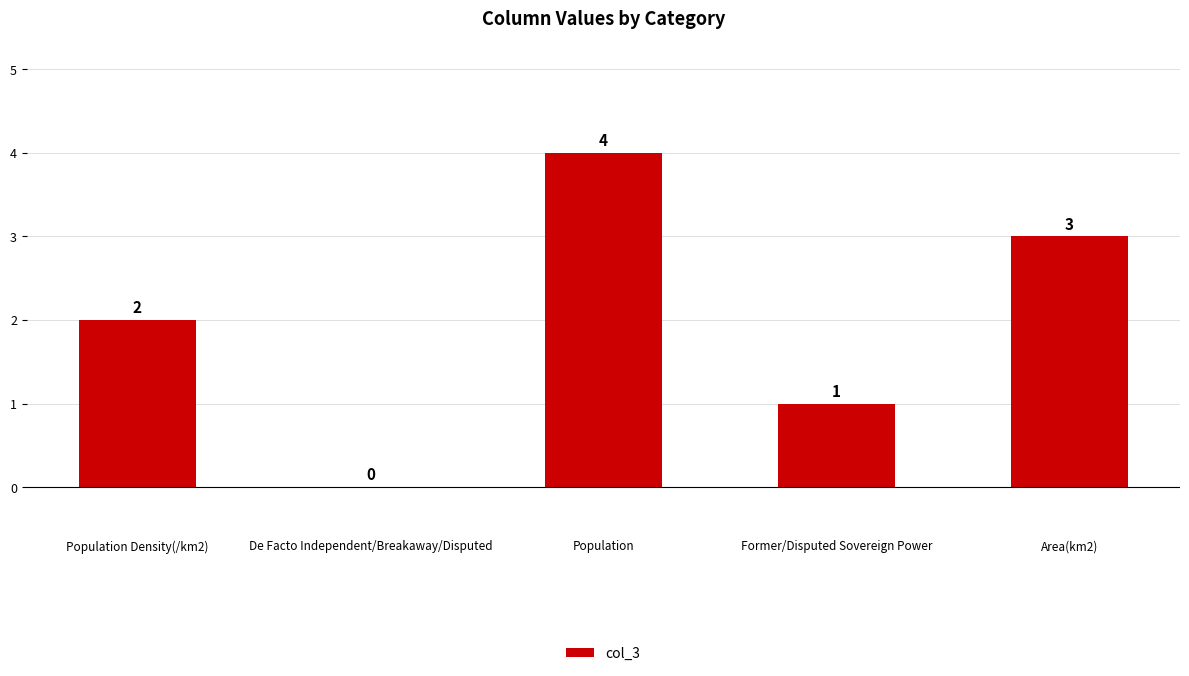

What is the maximum value shown in the chart?

4